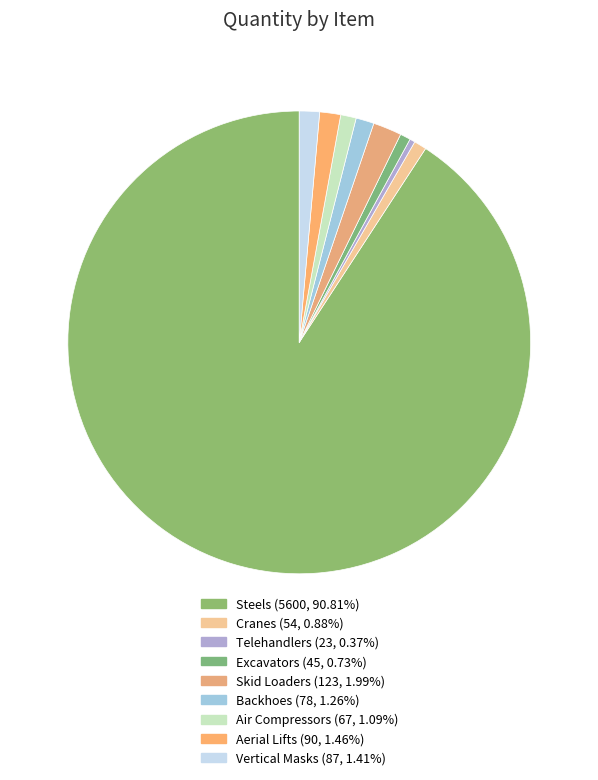

What is the change in value from Air Compressors to Vertical Masks?

+20